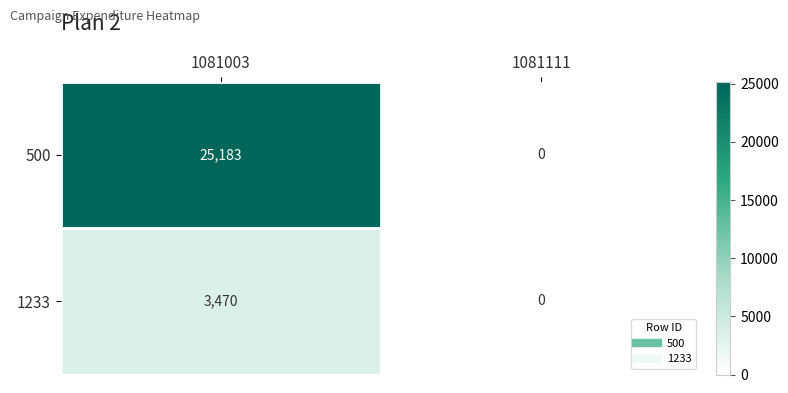

At which category is the sum across all series the highest?

1081003